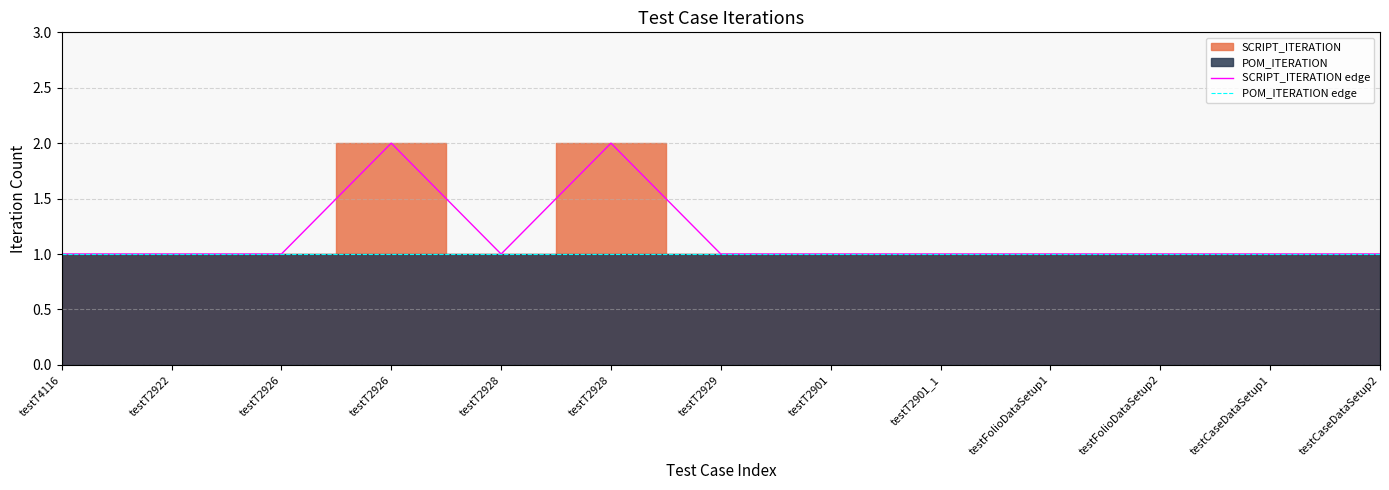

True or false: SCRIPT_ITERATION edge and POM_ITERATION edge cross at least once.

False